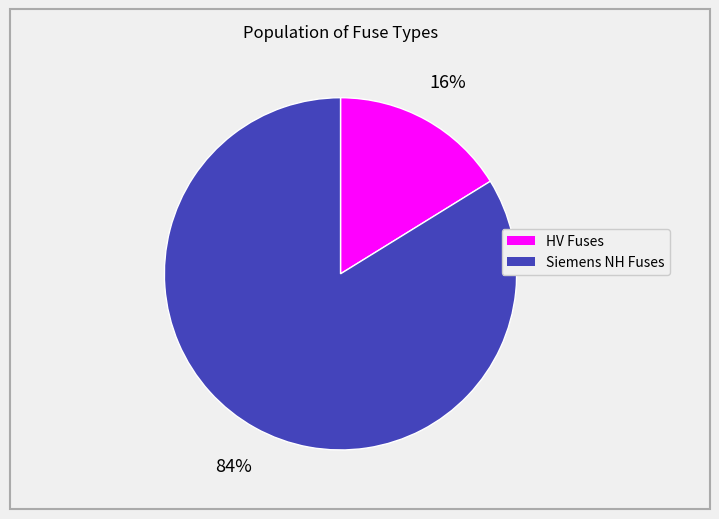

To the nearest percent, what is the difference between the largest and smallest slice percentages?

68%